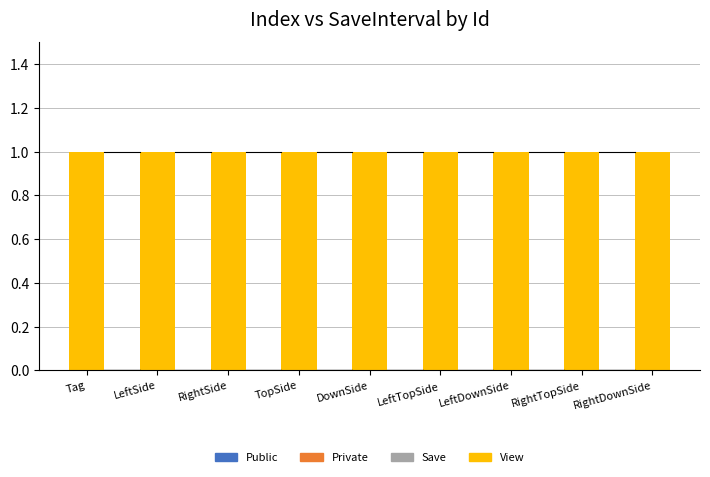

Is it true that View equals 1 at Tag?

False